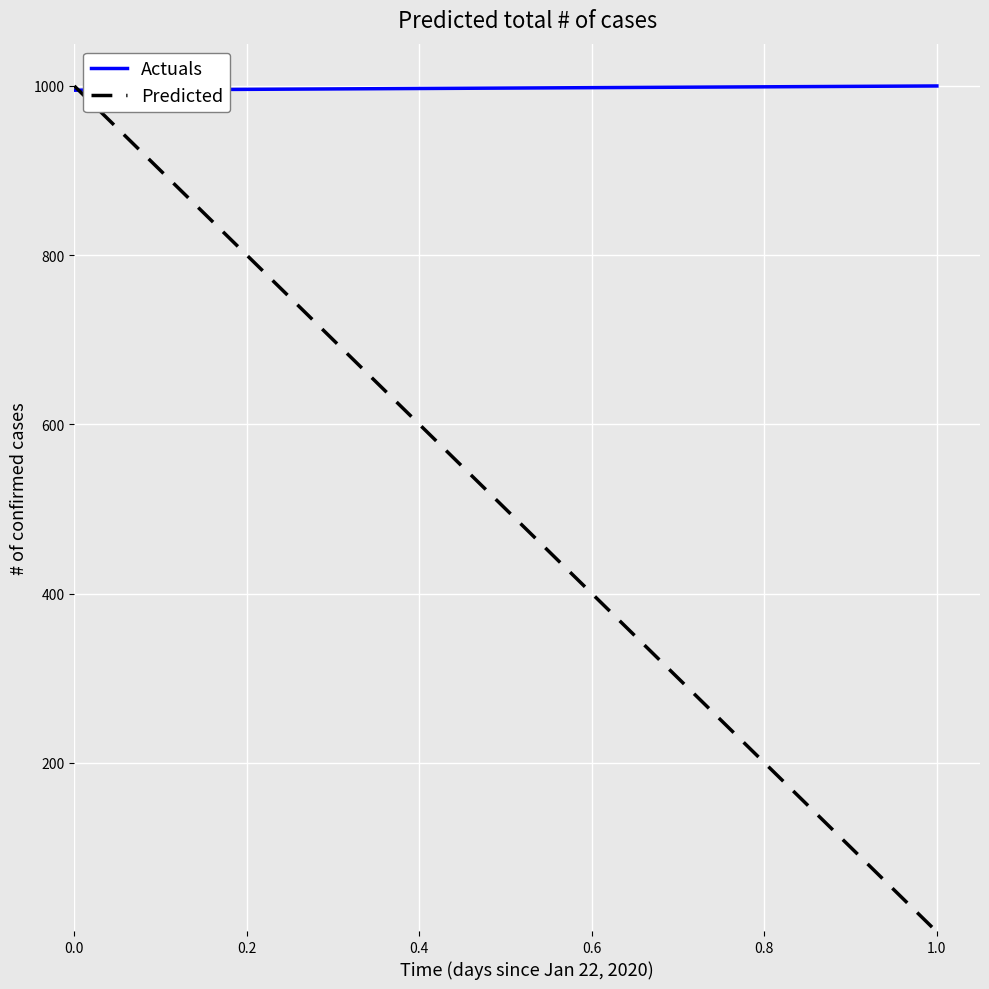

Which series has the largest total across all categories?

Actuals